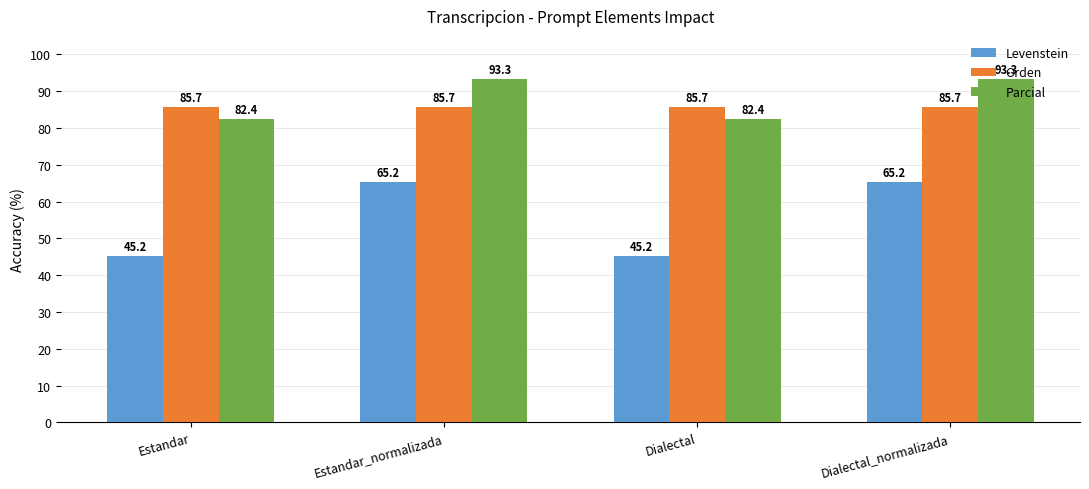

What is the lowest value of the Orden series?

85.7